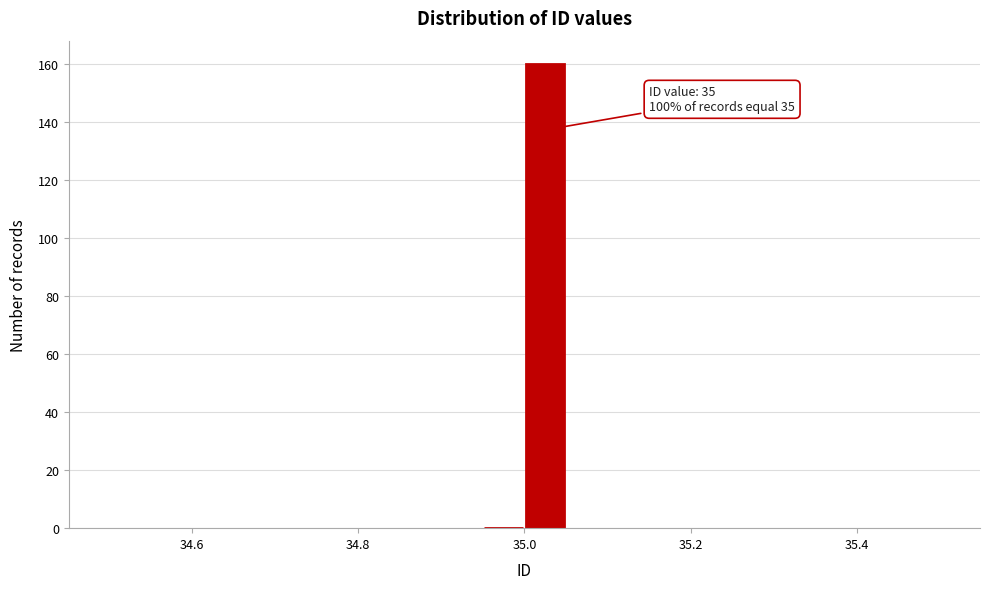

Read against the x-axis, roughly where is the centre of the tallest bar?

35.02